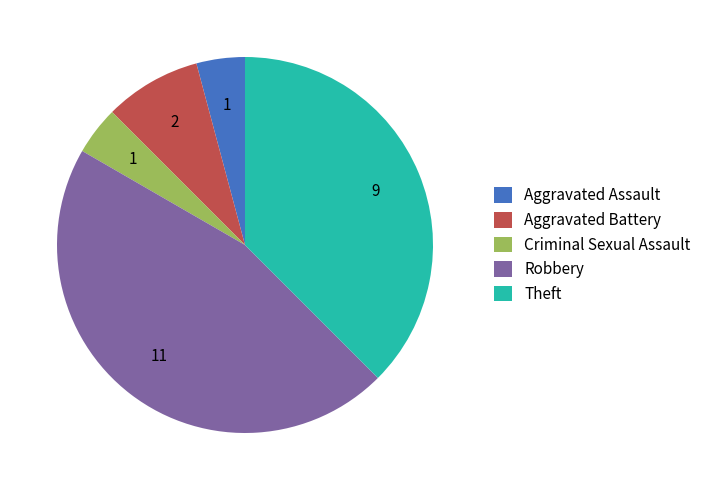

Do Aggravated Battery and Criminal Sexual Assault together represent more than half of the pie?

No